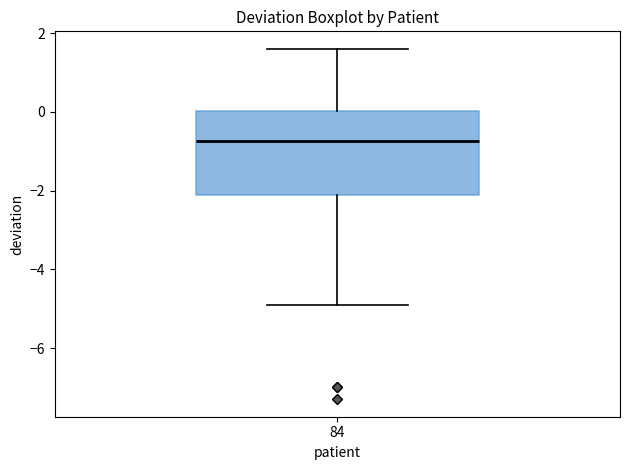

Transcribe this box plot: give where the median line is, the range the box spans, and where the two whiskers end, as read against the y-axis. The values are not printed on the chart, so give them approximately, as read against the axis.

median -0.8, box -2.0 to 0.0, whiskers -4.8 to 1.6